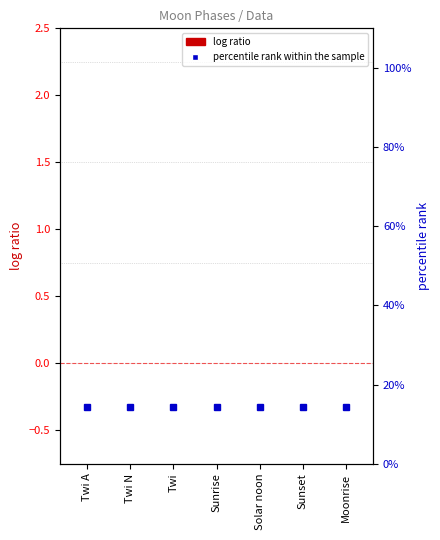

At how many categories does at least one series exceed 0?

7